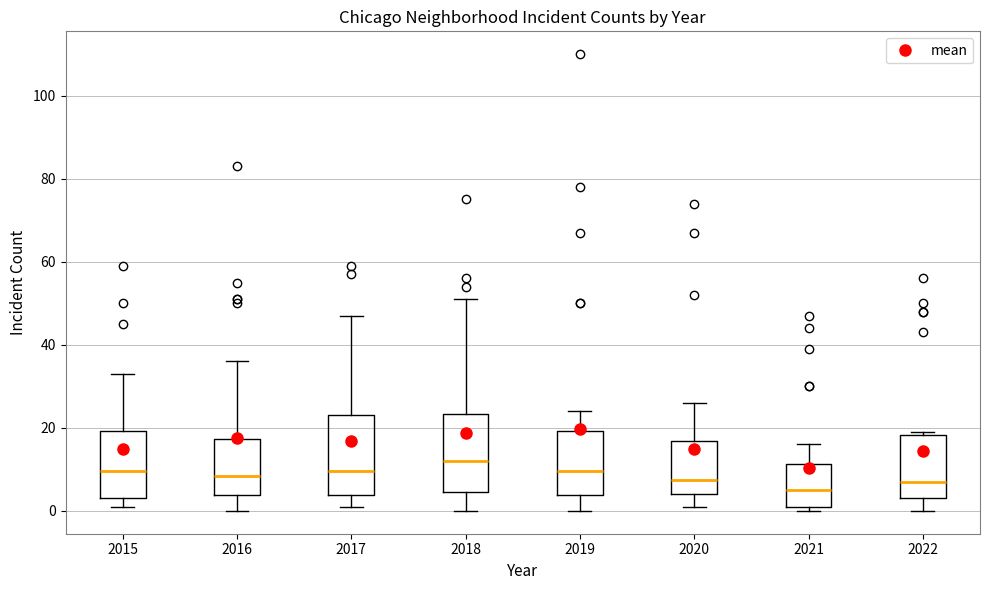

Where is the lower edge of the box at x = 2021 on the y-axis? The values are not printed on the chart, so give them approximately, as read against the axis.

2